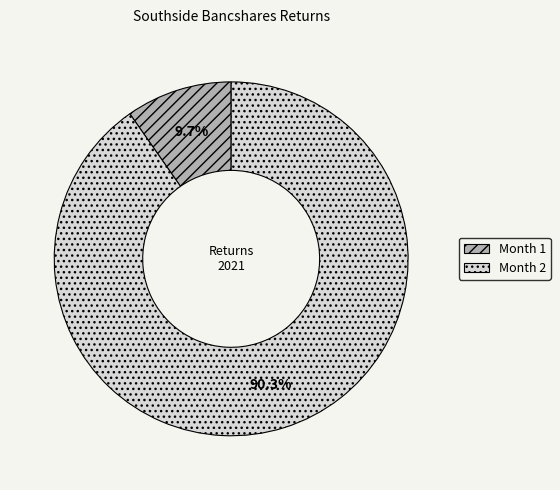

What is the smallest slice in the pie chart?

Month 1